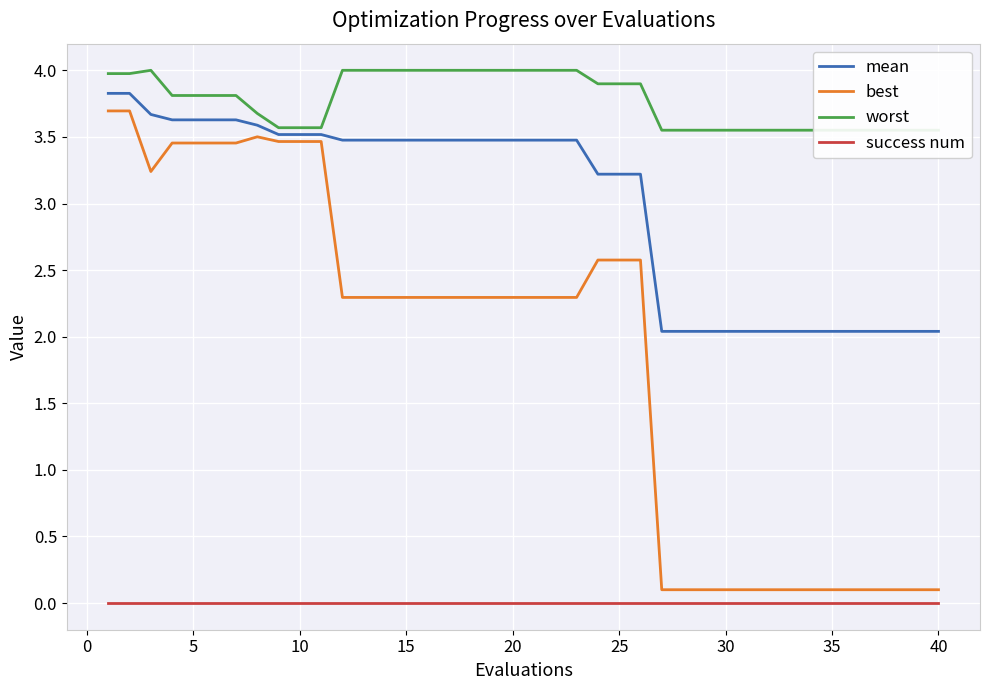

True or false: best and success num cross at least once.

False